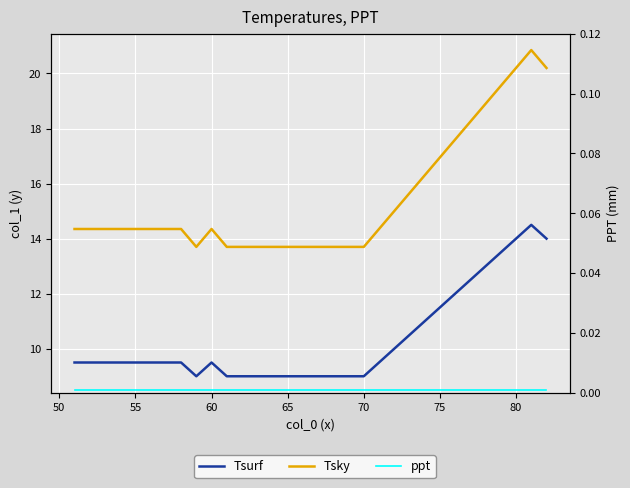

Reading left to right, transcribe all the data shown in this chart.

Tsurf: 9.5	9.5	9.5	9.5	9.5	9.5	9.5	9.5	9.0	9.5	9.0	9.0	9.0	9.0	9.0	9.0	9.0	9.0	9.0	9.0	14.5	14.0
Tsky: 14.3	14.3	14.3	14.3	14.3	14.3	14.3	14.3	13.7	14.3	13.7	13.7	13.7	13.7	13.7	13.7	13.7	13.7	13.7	13.7	20.9	20.2
ppt: 0.0	0.0	0.0	0.0	0.0	0.0	0.0	0.0	0.0	0.0	0.0	0.0	0.0	0.0	0.0	0.0	0.0	0.0	0.0	0.0	0.0	0.0